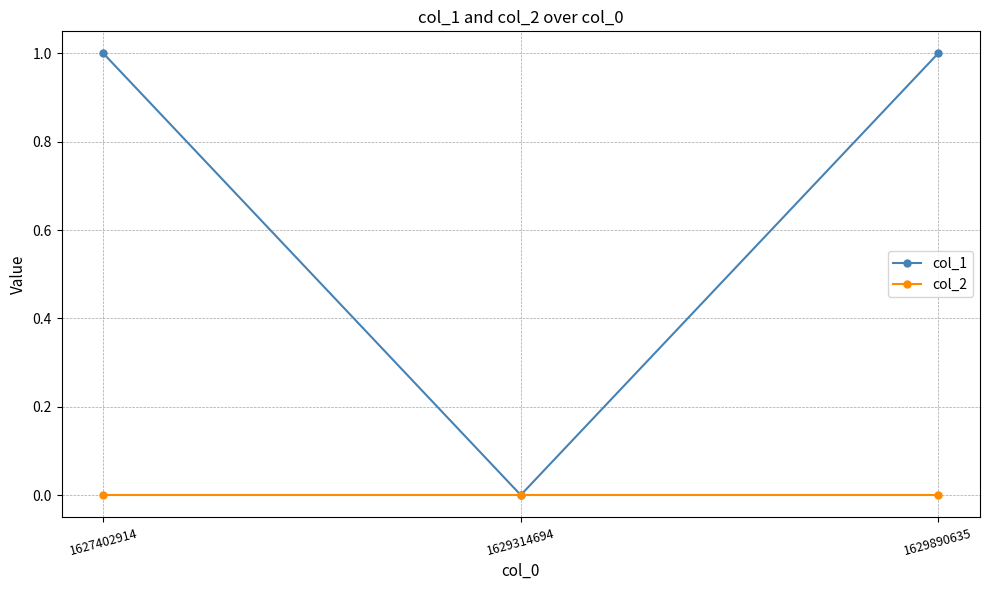

The value of col_1 at 1629314694 is 0. True or false?

True